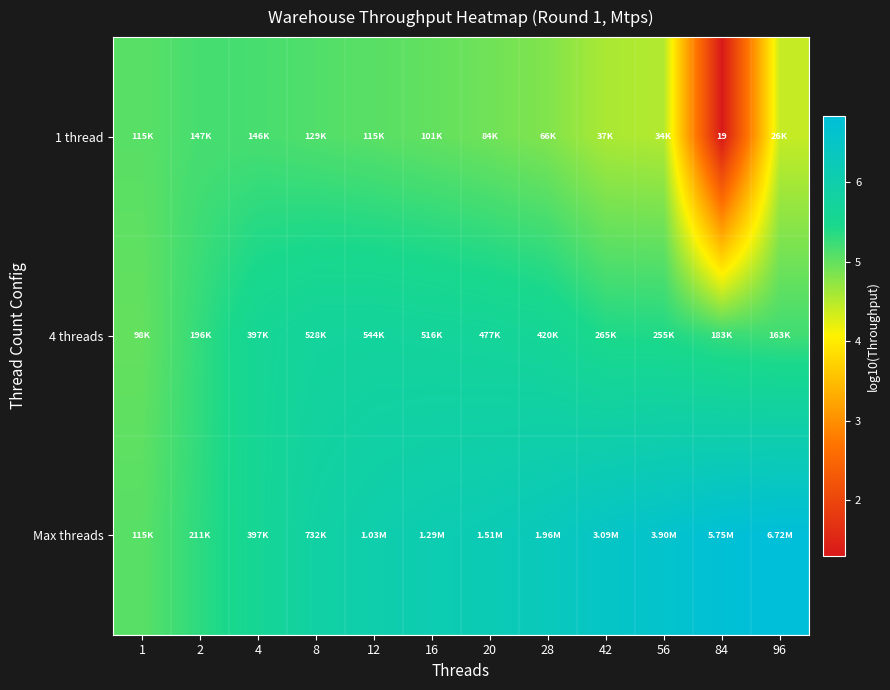

What is the sum of all Max threads values?

73.1